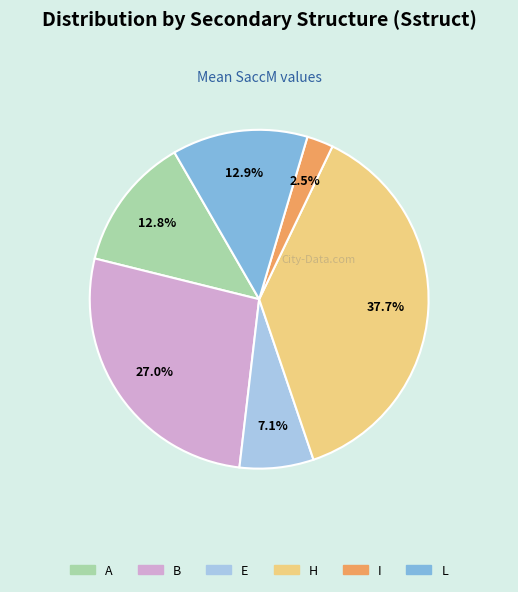

Does any single category account for the majority?

No